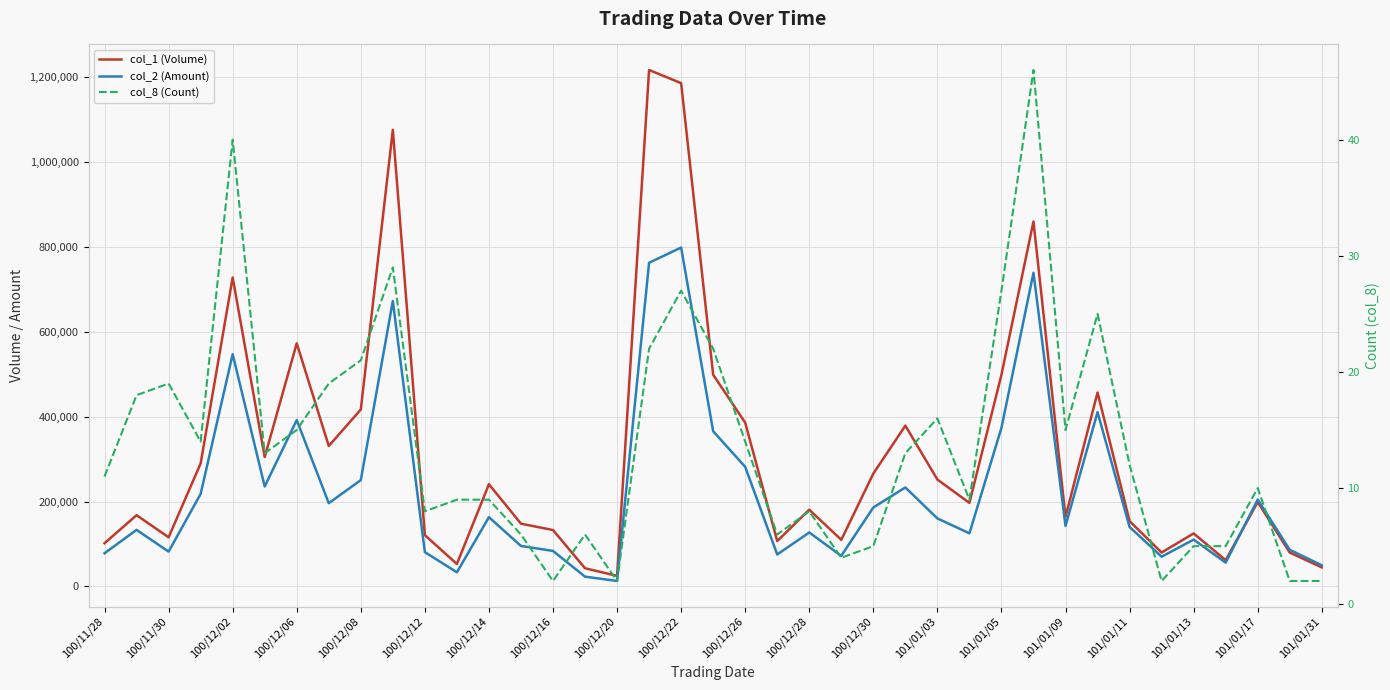

List the series in order of their peak value, highest first.

col_1 (Volume), col_2 (Amount), col_8 (Count)